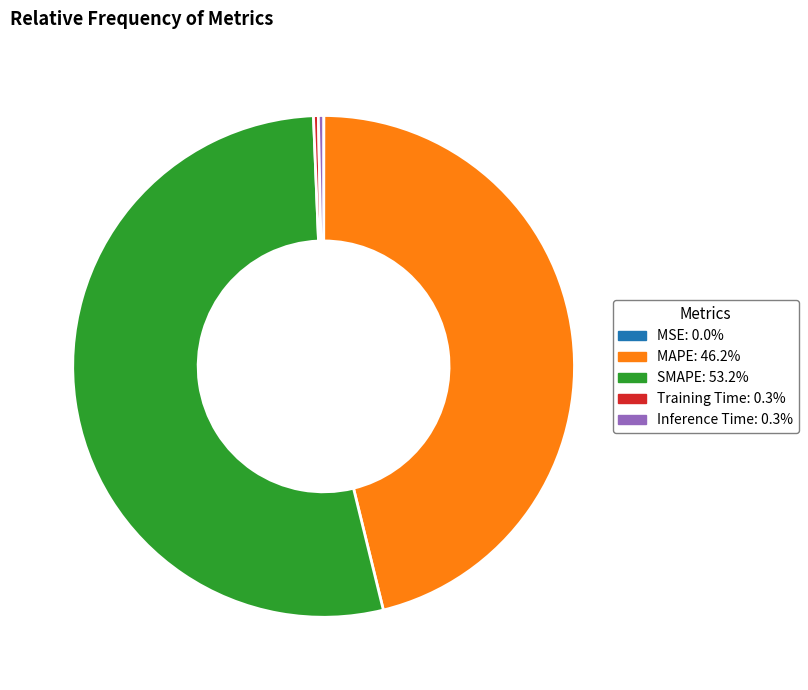

Which category has the biggest portion of the pie?

SMAPE